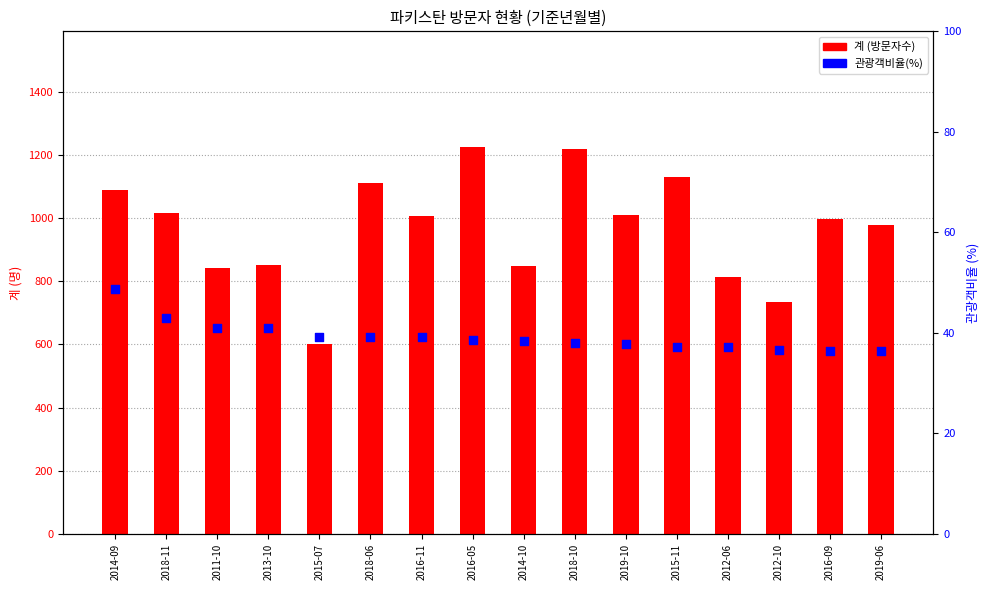

What are all the series names shown in the legend?

계 (방문자수), 관광객비율(%)